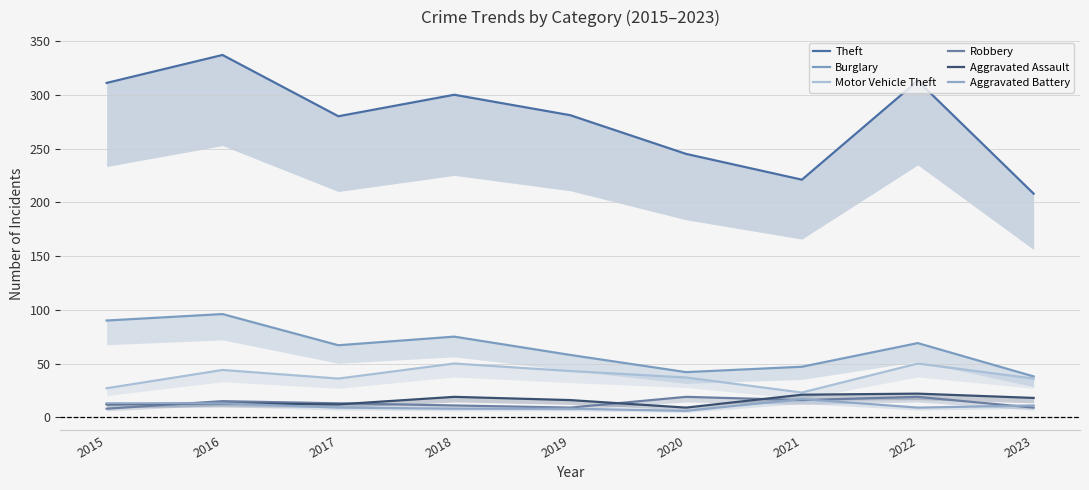

What is the average value of the Robbery series?

13